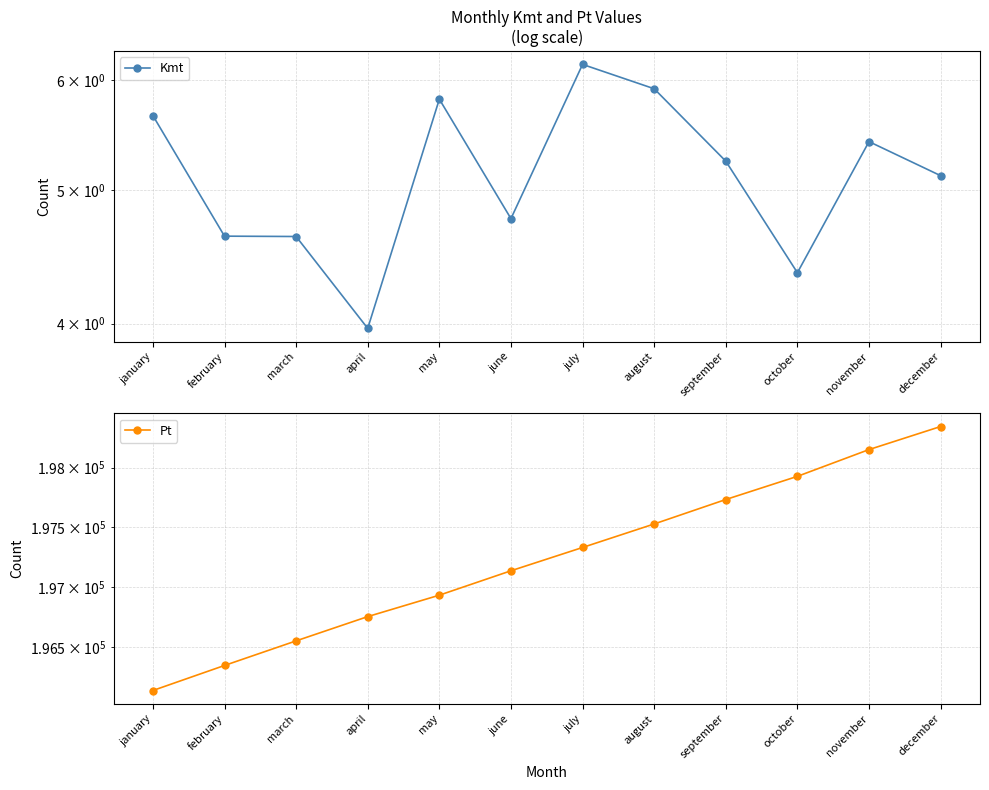

What position from the left is june?

6